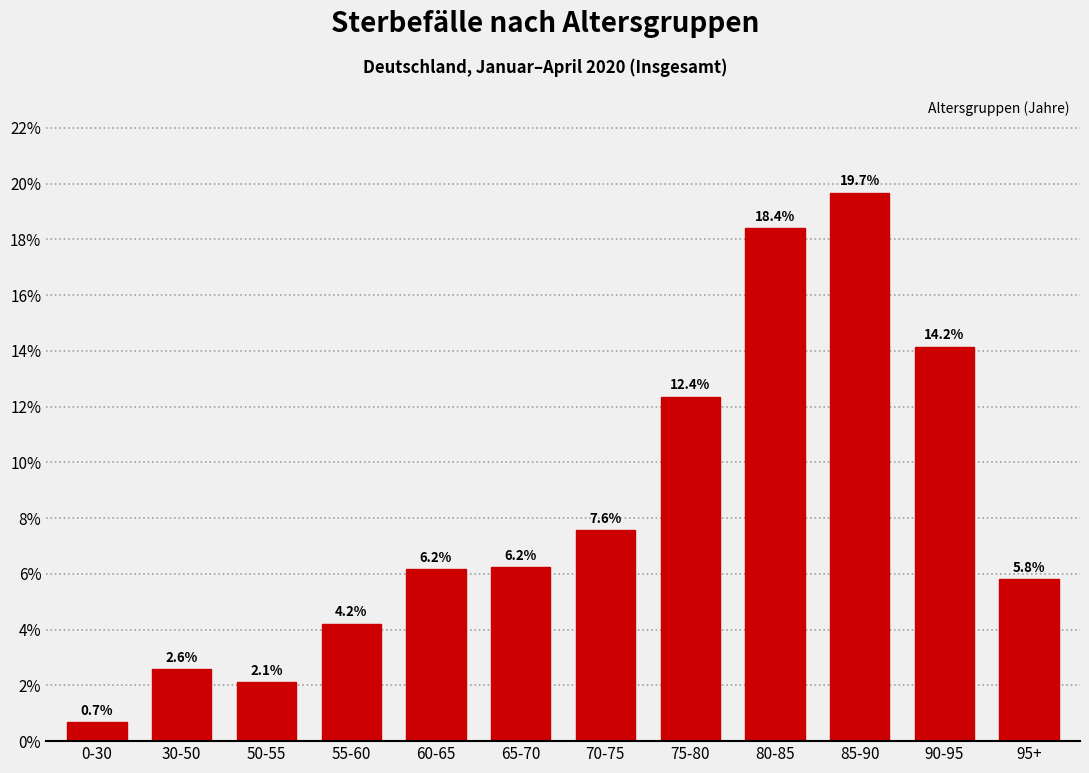

Reading left to right, transcribe all the data shown in this chart.

0.7	2.6	2.1	4.2	6.2	6.2	7.6	12.4	18.4	19.7	14.2	5.8